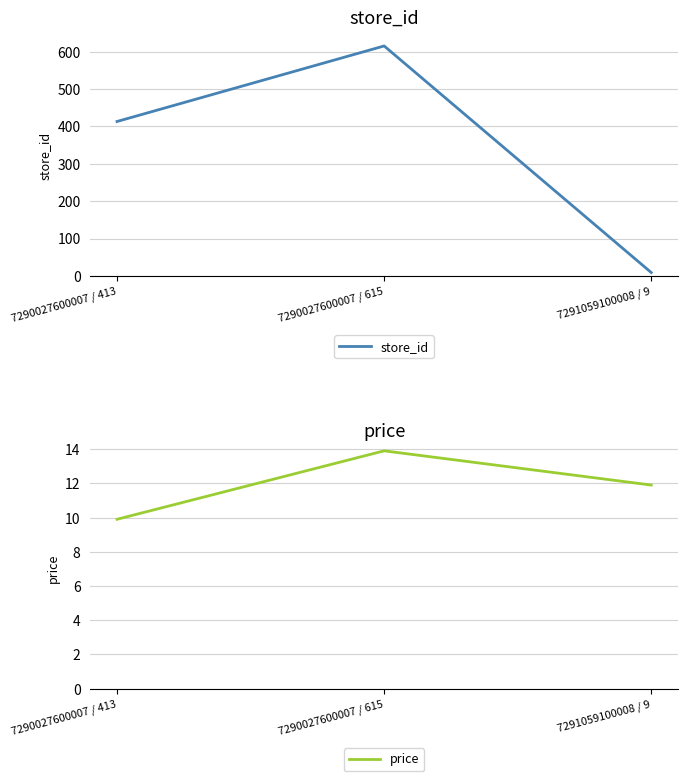

How many values in the price series are below 11?

1